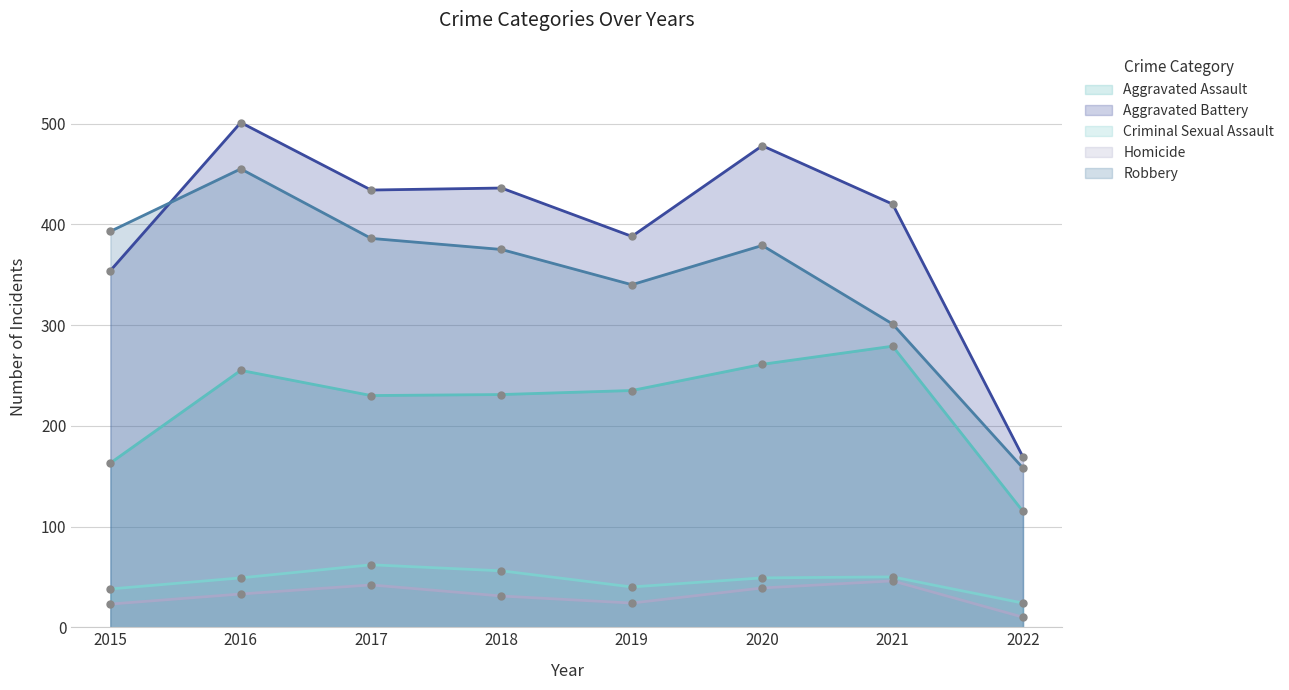

What is the sum of all Robbery values?

2787